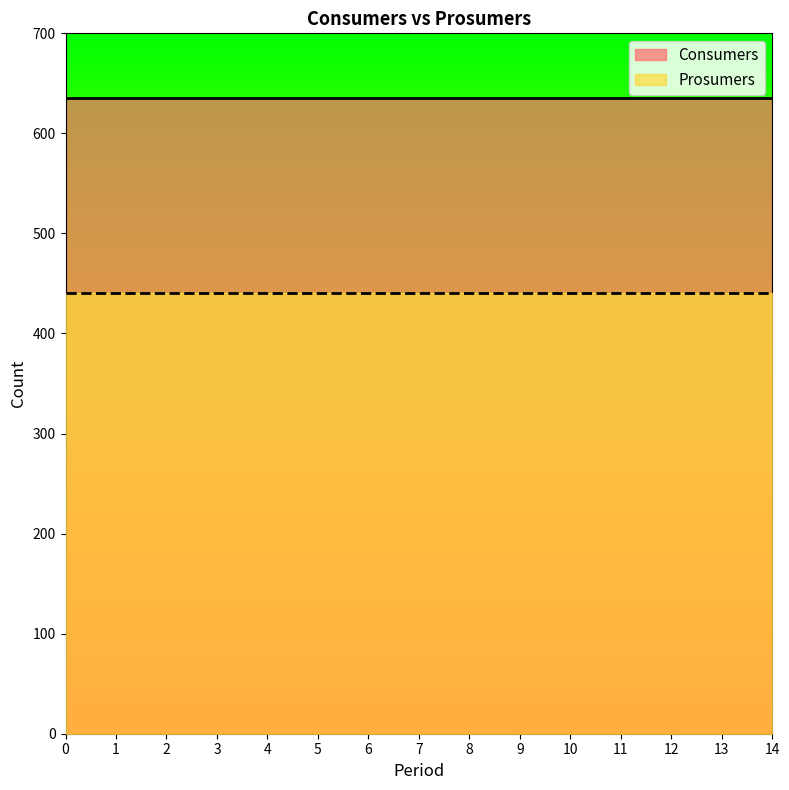

What are all the series names shown in the legend?

Consumers, Prosumers